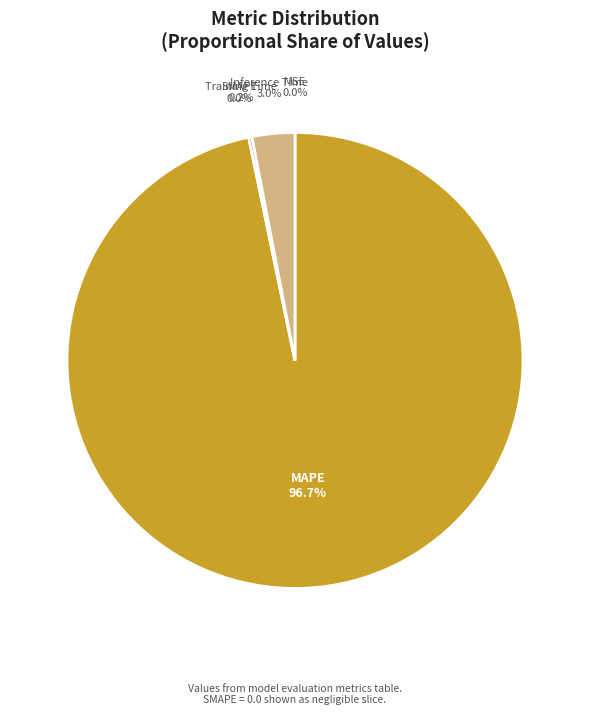

Between MSE and MAPE, which is larger?

MAPE